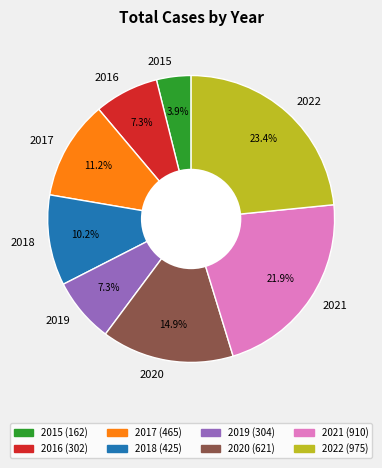

Is it true that 2015 is 4% of the pie?

True